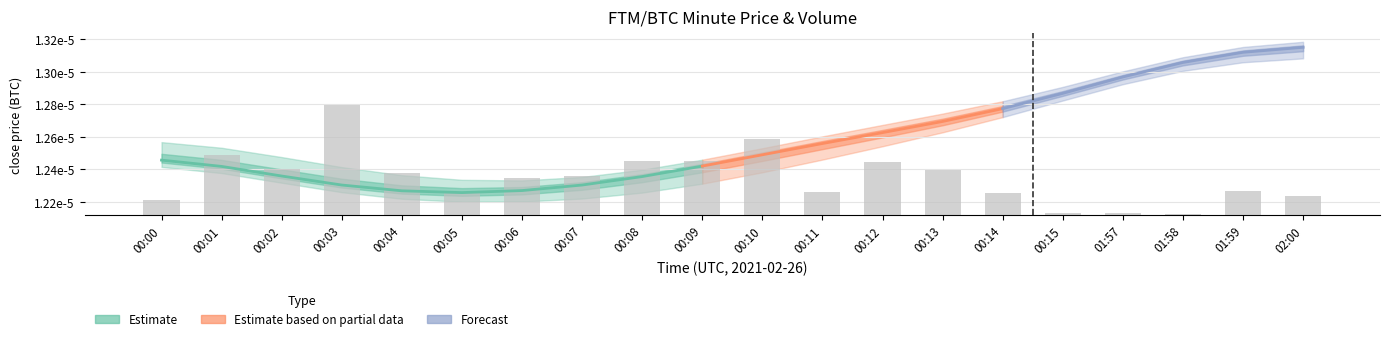

The chart shows a value of 0.0 at 00:07. True or false?

False